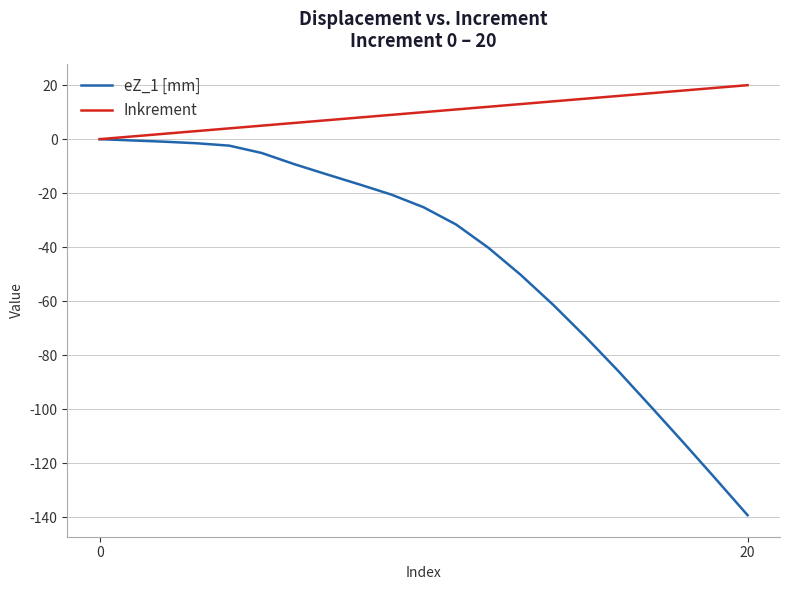

How many series are shown in this chart?

2